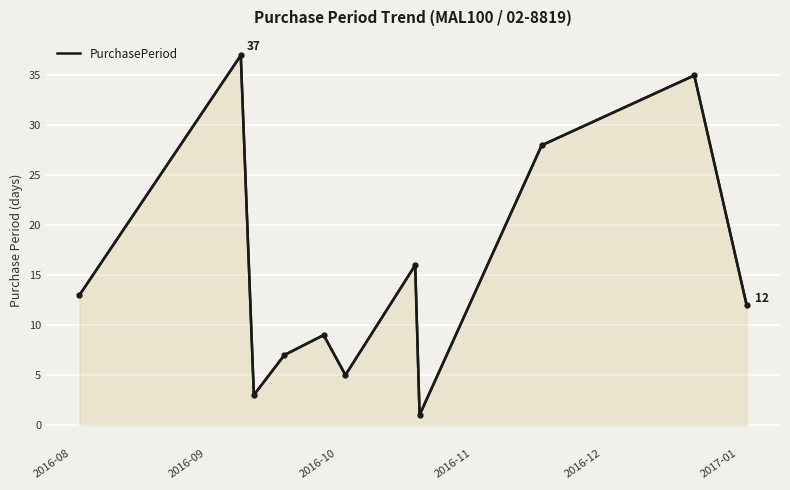

What is the difference between the maximum and minimum values?

36